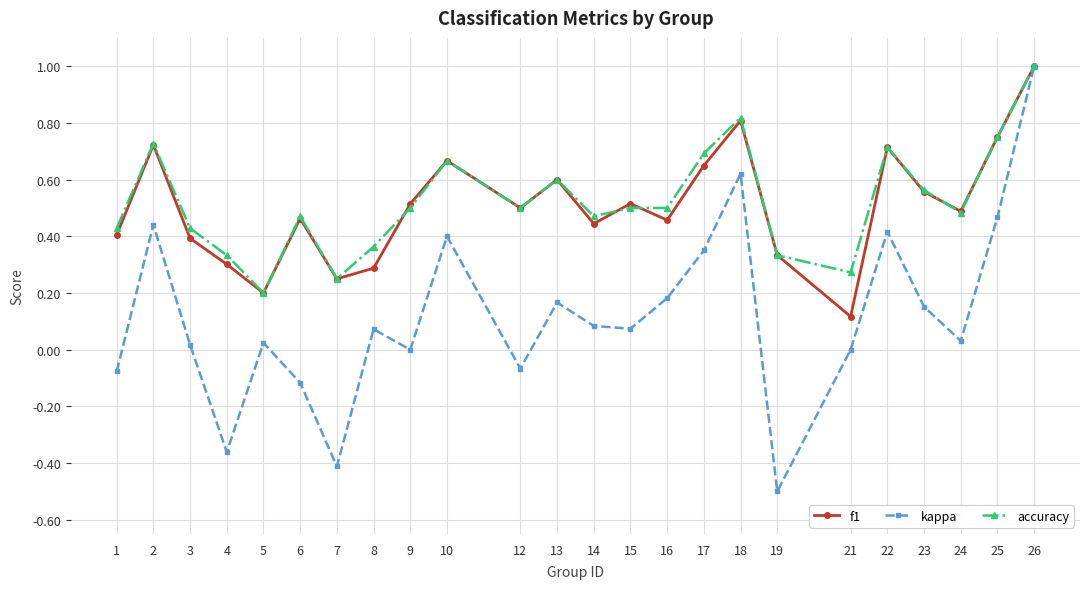

True or false: accuracy has a value of 0.3 at 22.

False